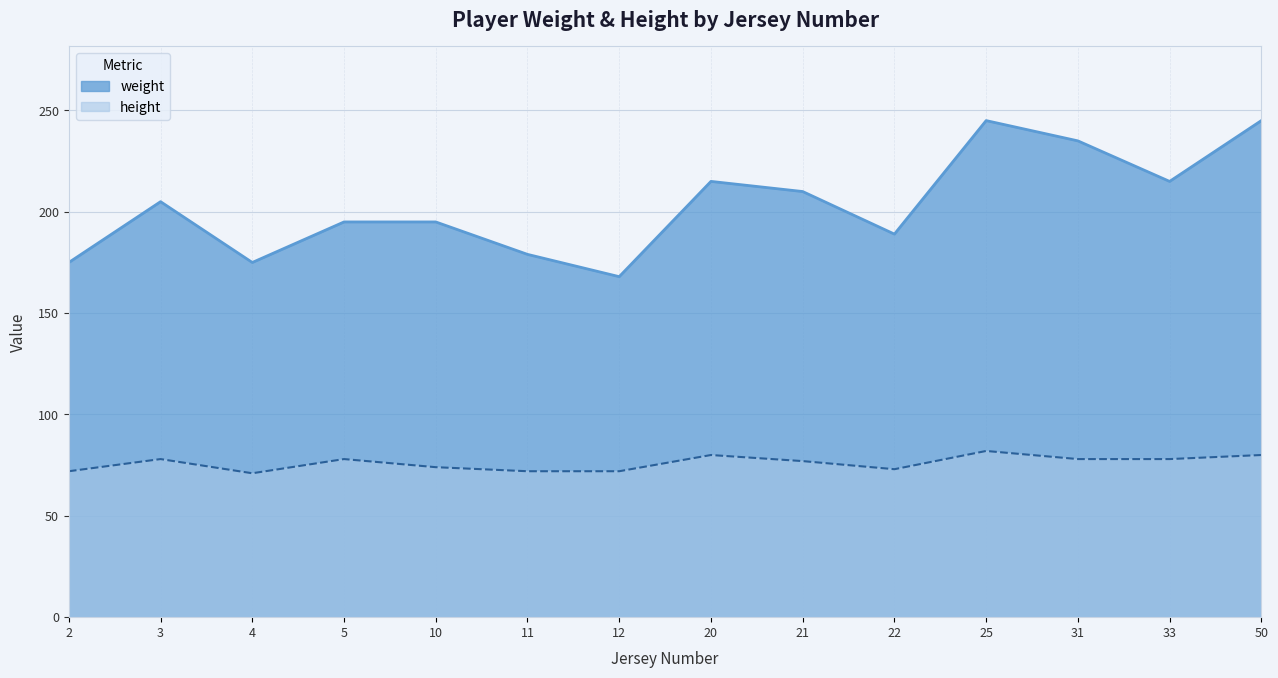

List the series in order of their overall mean, highest first.

weight, height